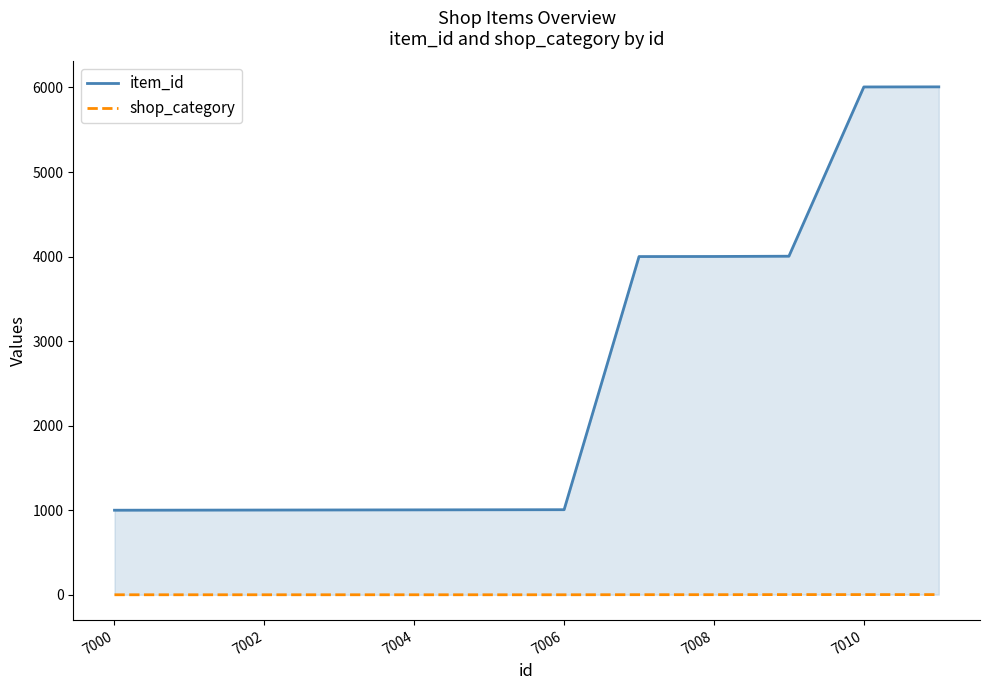

List the series in order of their peak value, highest first.

item_id, shop_category